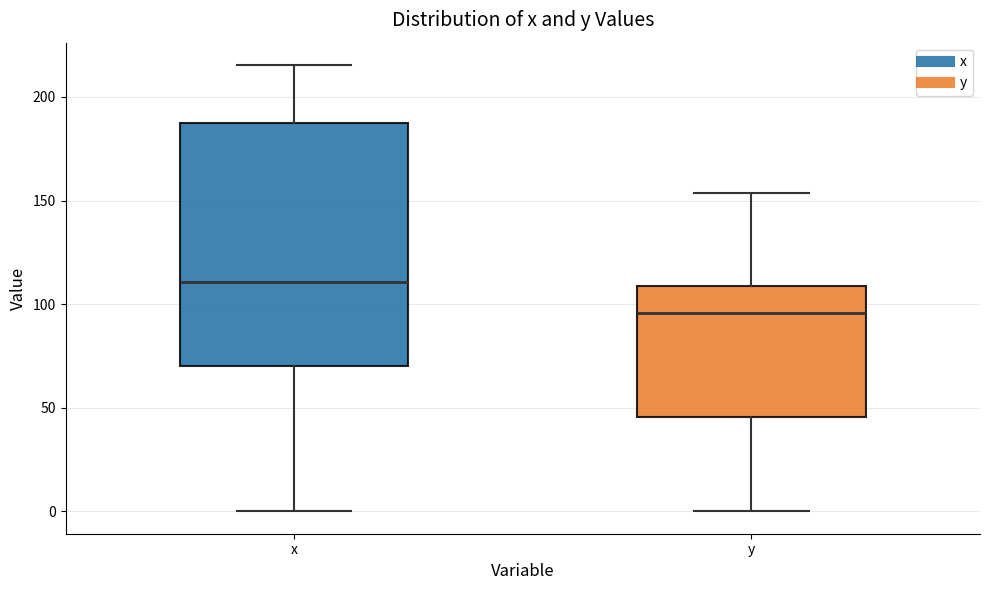

Reading left to right, read every box against the y-axis: the position of its median line, the range the box covers, and the ends of its whiskers. The values are not printed on the chart, so give them approximately, as read against the axis.

x: median 110, box 70 to 185, whiskers 0 to 215
y: median 95, box 45 to 110, whiskers 0 to 155